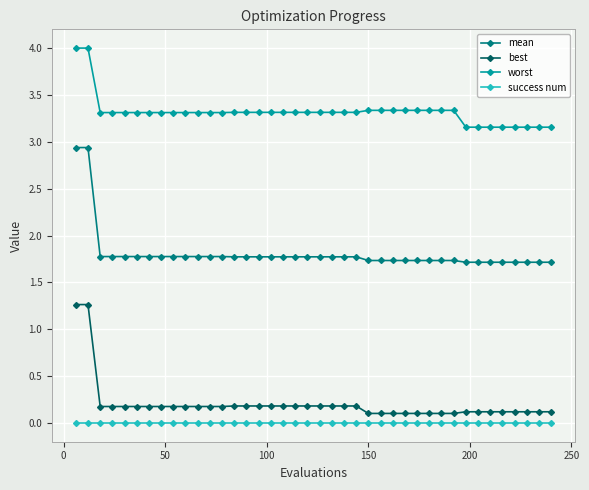

What is the value of the best point at the 24th from the left?

0.2